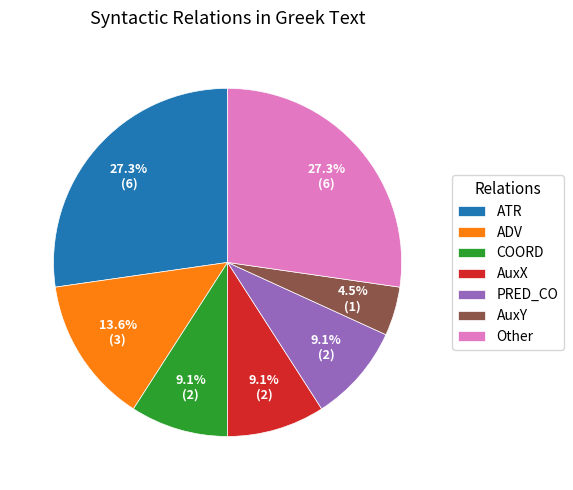

How many segments does this pie chart have?

7